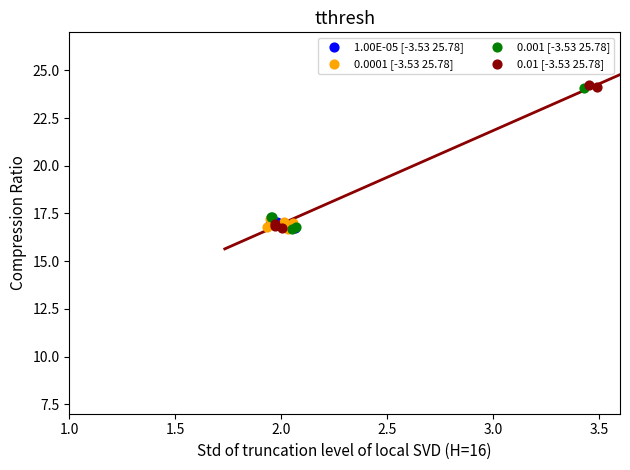

Which series has the largest Y range (max minus min)?

0.01 [-3.53 25.78]